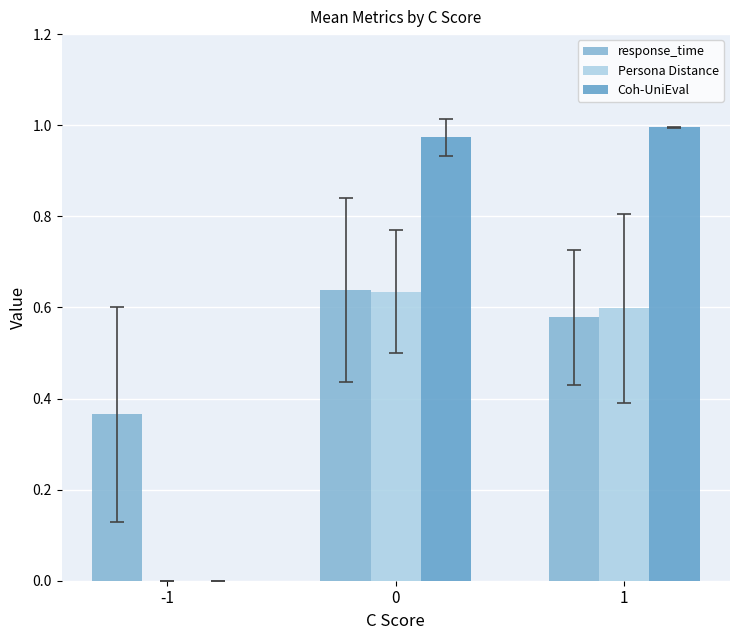

Where is Persona Distance nearest to the value 0?

-1